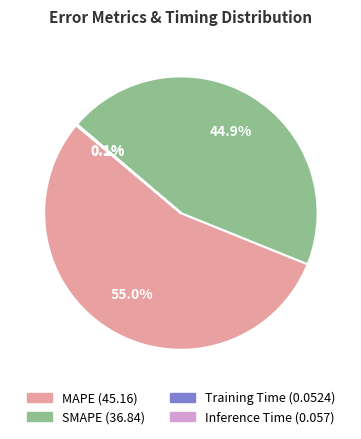

Does MAPE account for over 50% of the chart?

Yes